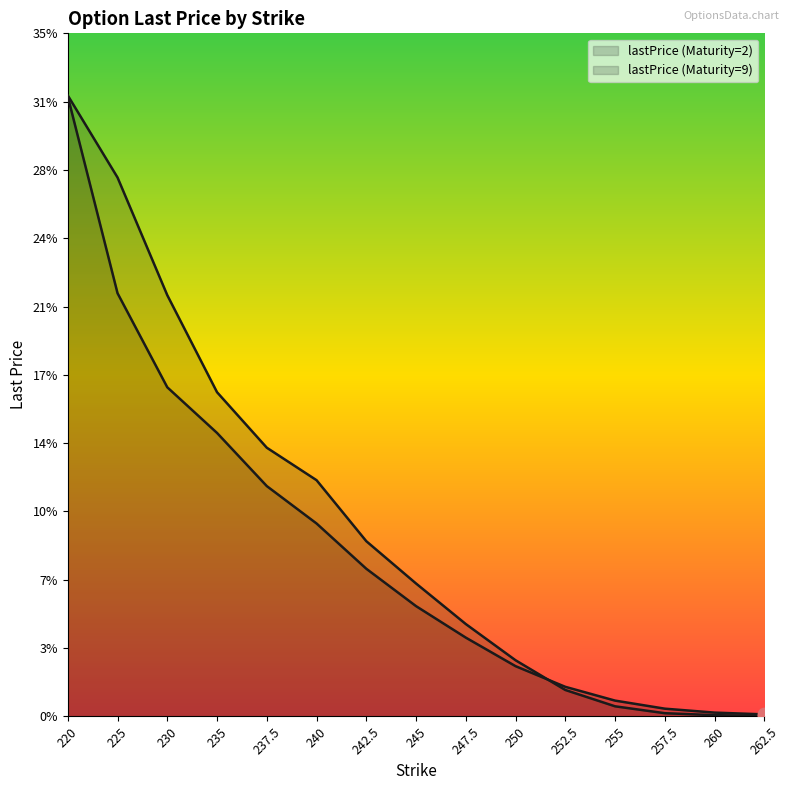

What are all the series names shown in the legend?

lastPrice (Maturity=2), lastPrice (Maturity=9)